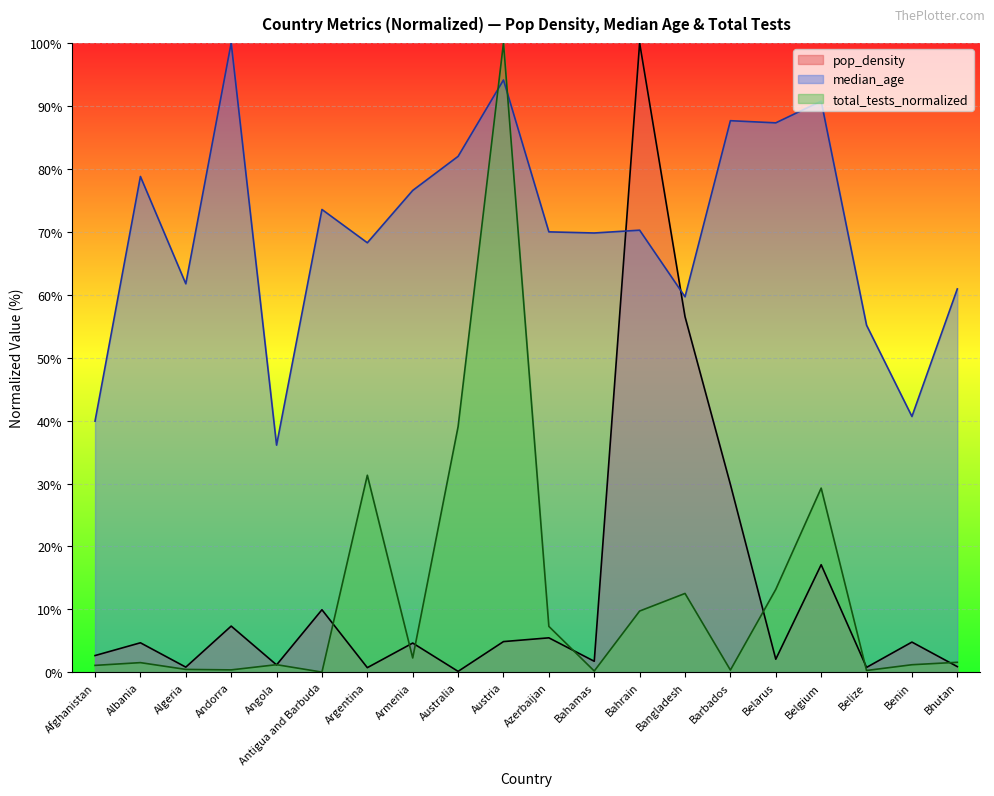

Which category has the highest value in the median_age series?

Andorra